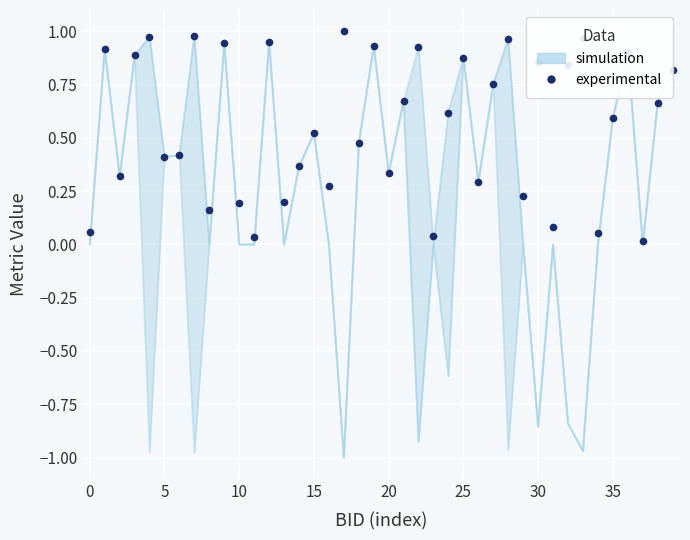

What is the sum of the experimental values at 17 and 39?

1.8